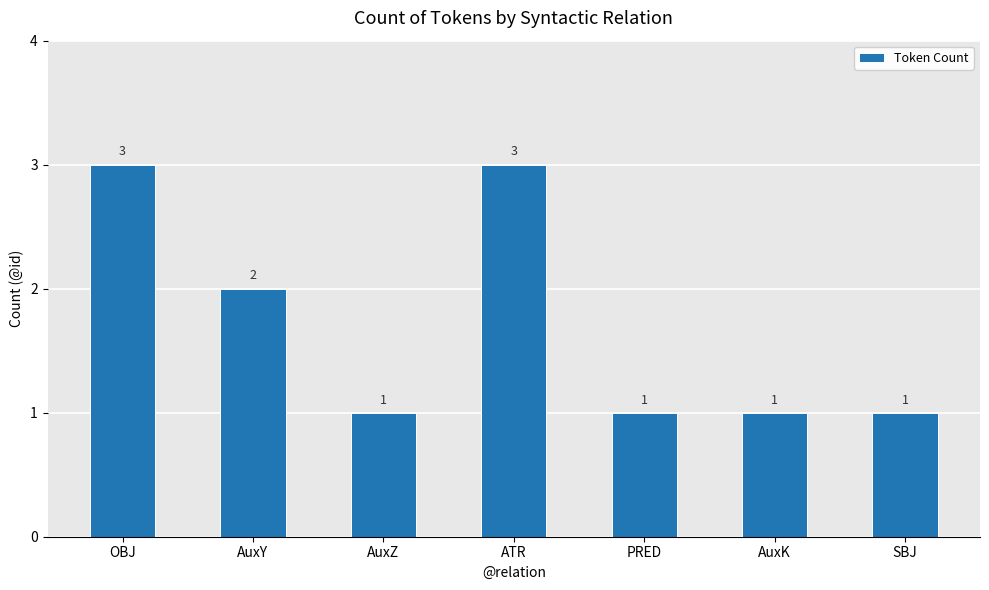

Reading left to right, transcribe all the data shown in this chart.

OBJ=3	AuxY=2	AuxZ=1	ATR=3	PRED=1	AuxK=1	SBJ=1